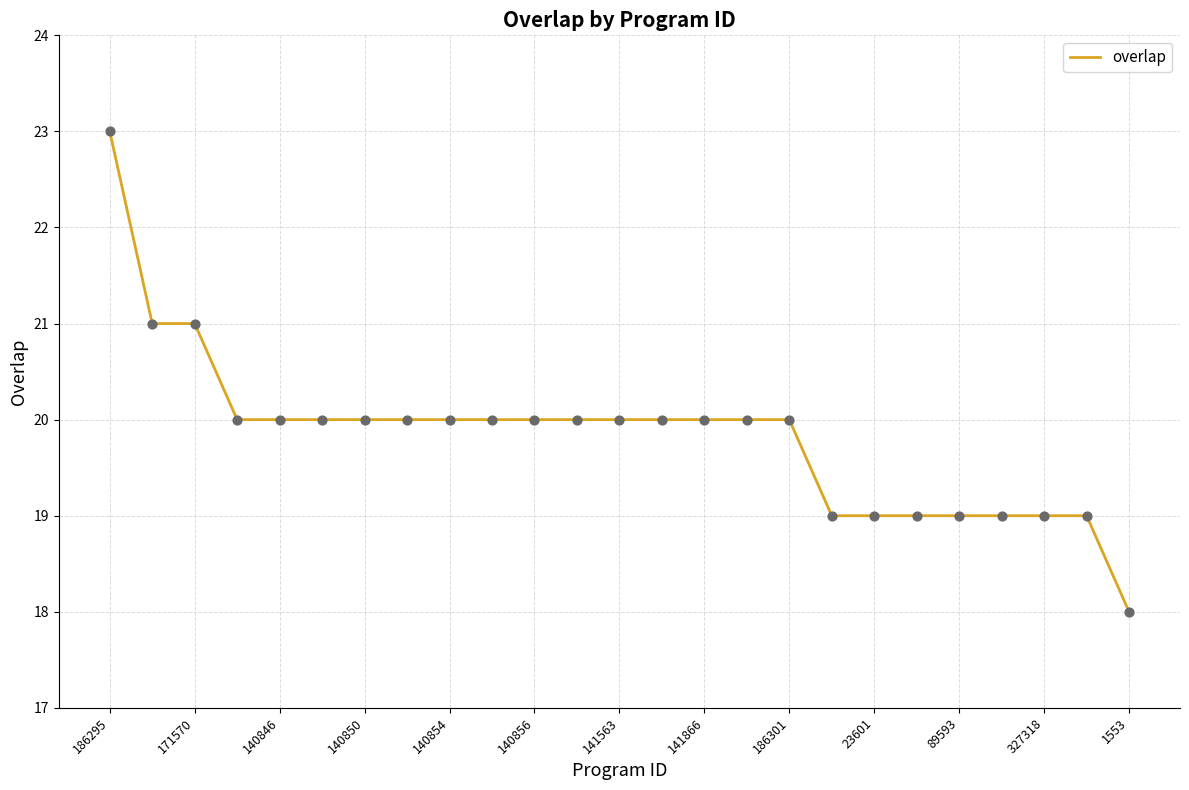

What is the difference between the maximum and minimum values?

5